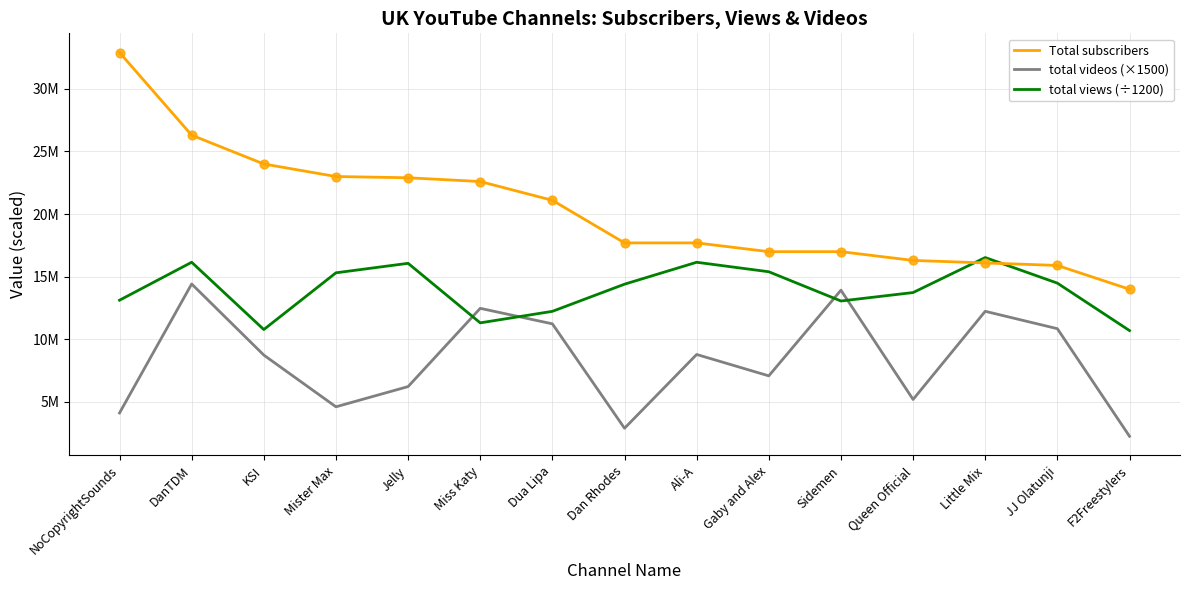

Is the value of total views (÷1200) at Miss Katy greater than the value of Total subscribers at Jelly?

No